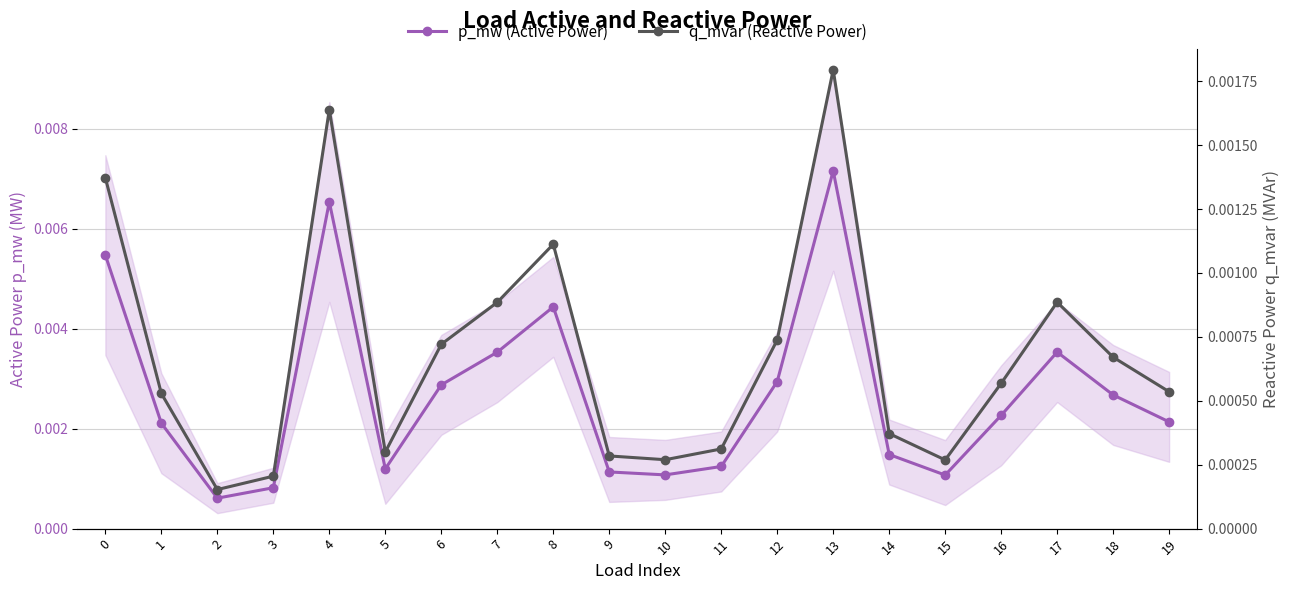

True or false: q_mvar (Reactive Power) and p_mw (Active Power) cross at least once.

False